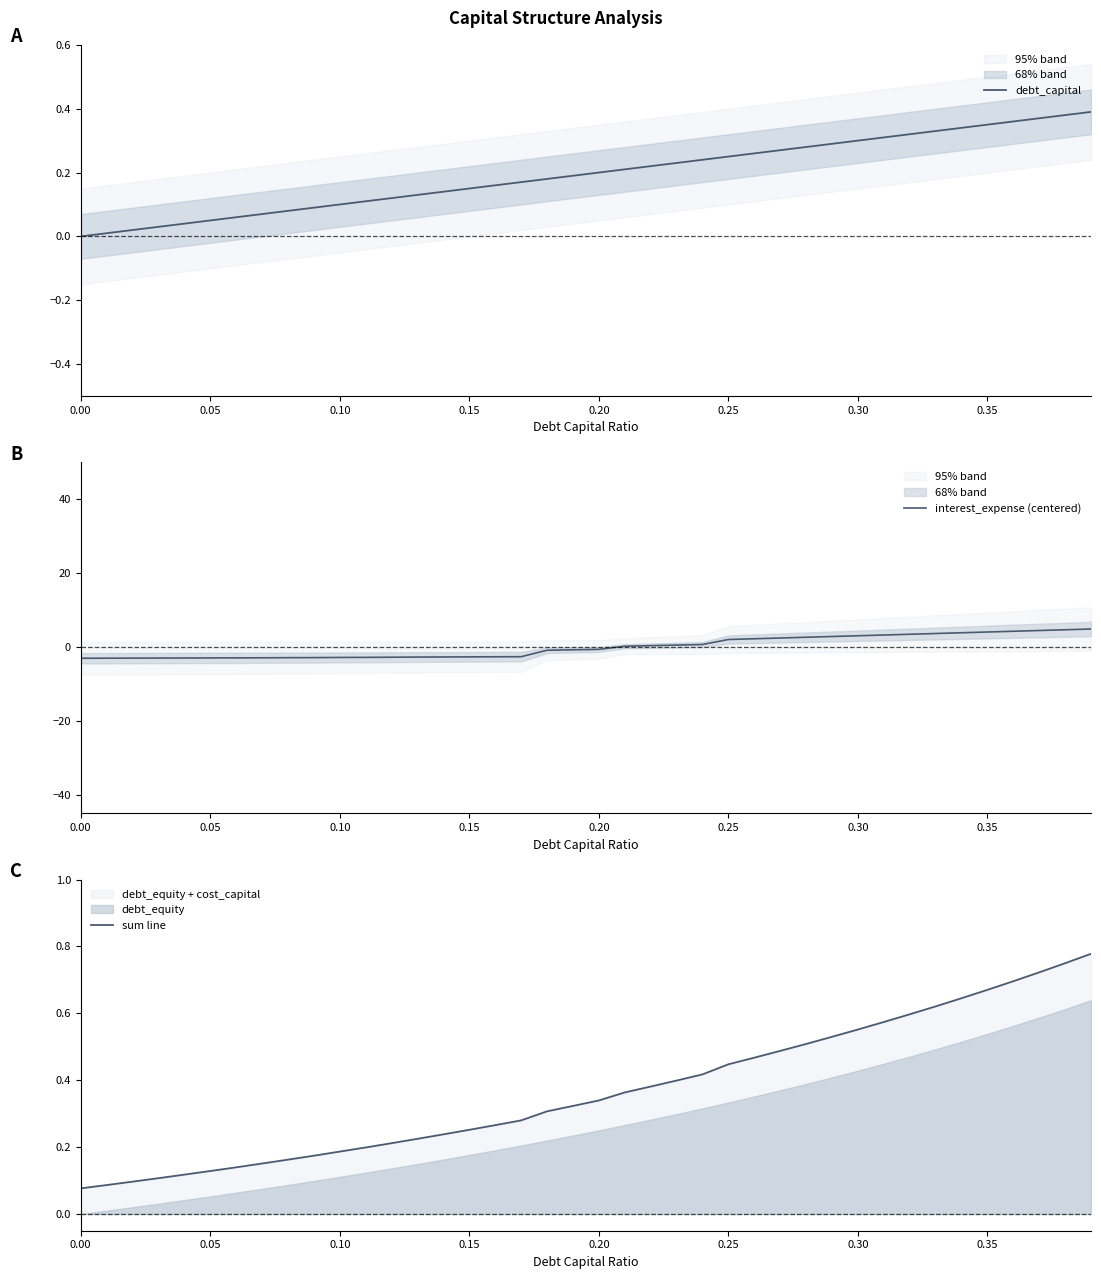

What is the minimum value for interest_expense (centered)?

-3.0